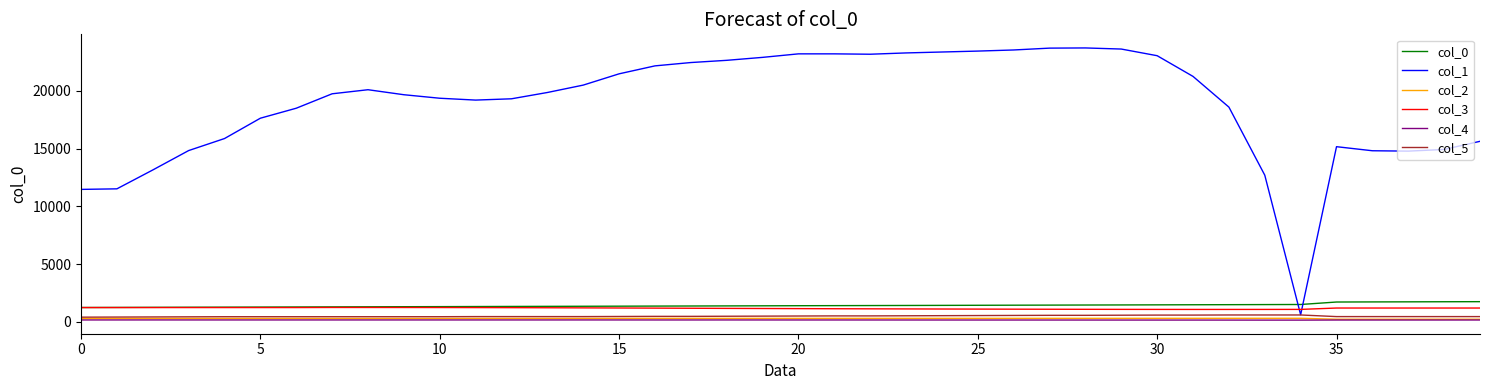

What is the difference between the second highest and second lowest values in the col_3 series?

169.0